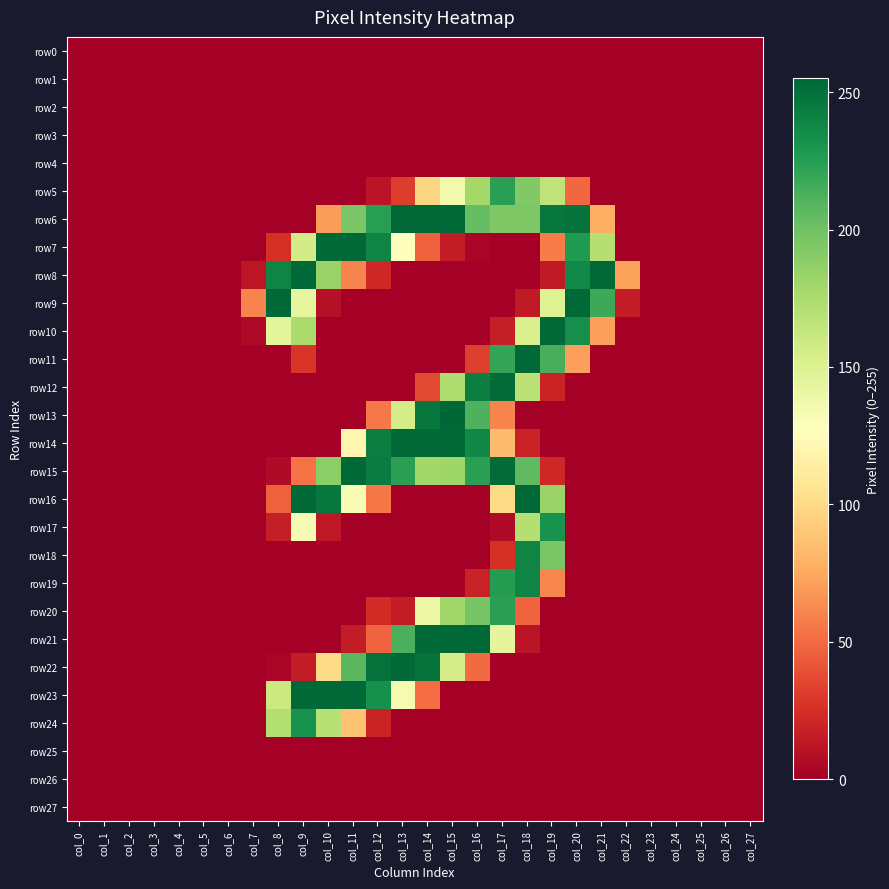

How many categories are shown in the chart?

28